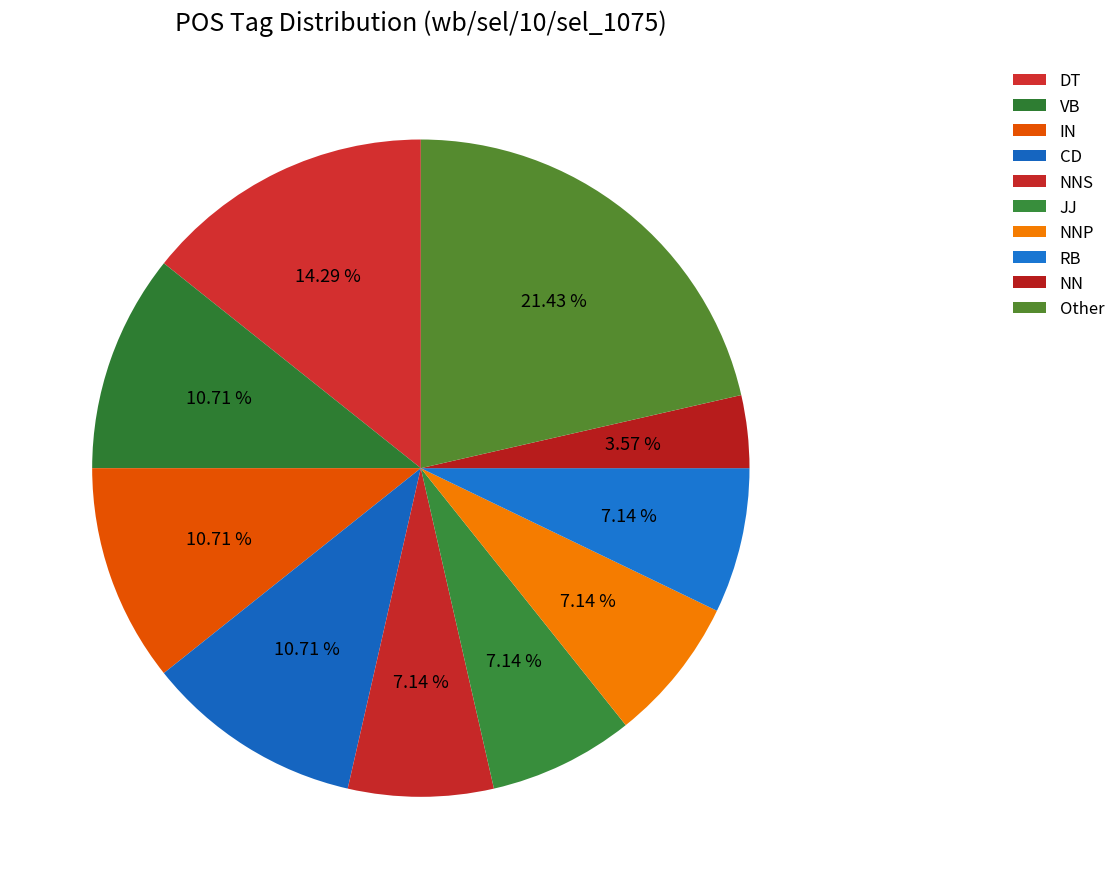

How many slices are in this pie chart?

10